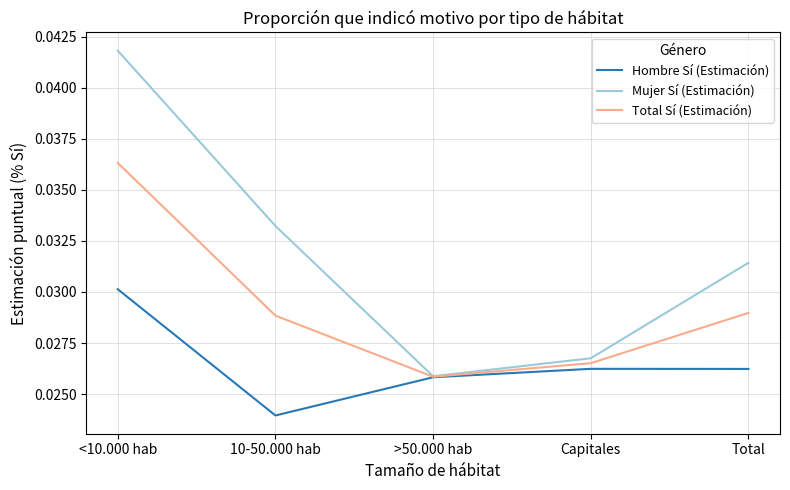

At which category does Hombre Sí (Estimación) reach its first local peak?

Capitales